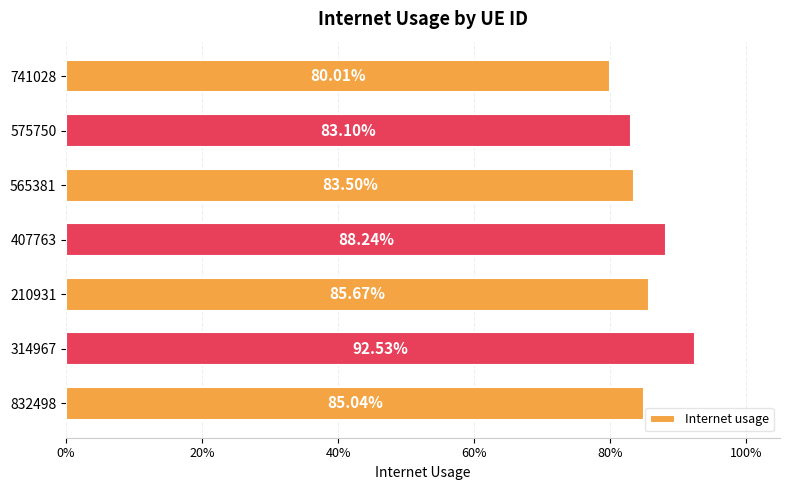

Does the chart contain any negative values?

No